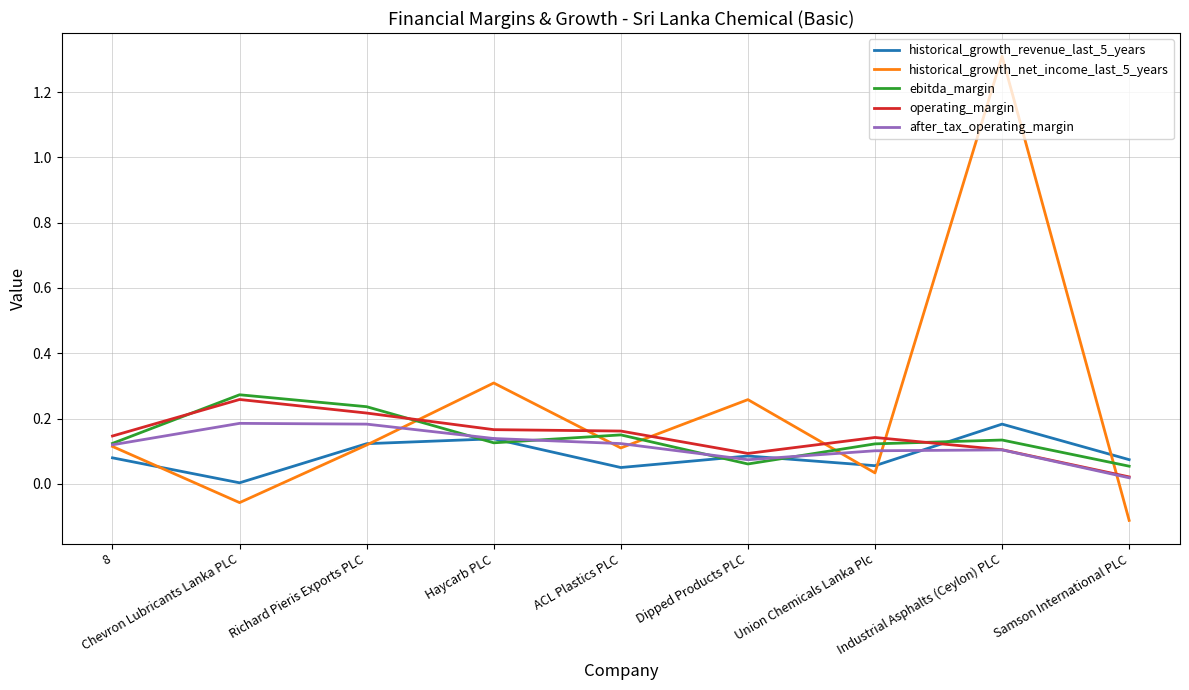

Which series has the largest range (max minus min)?

historical_growth_net_income_last_5_years